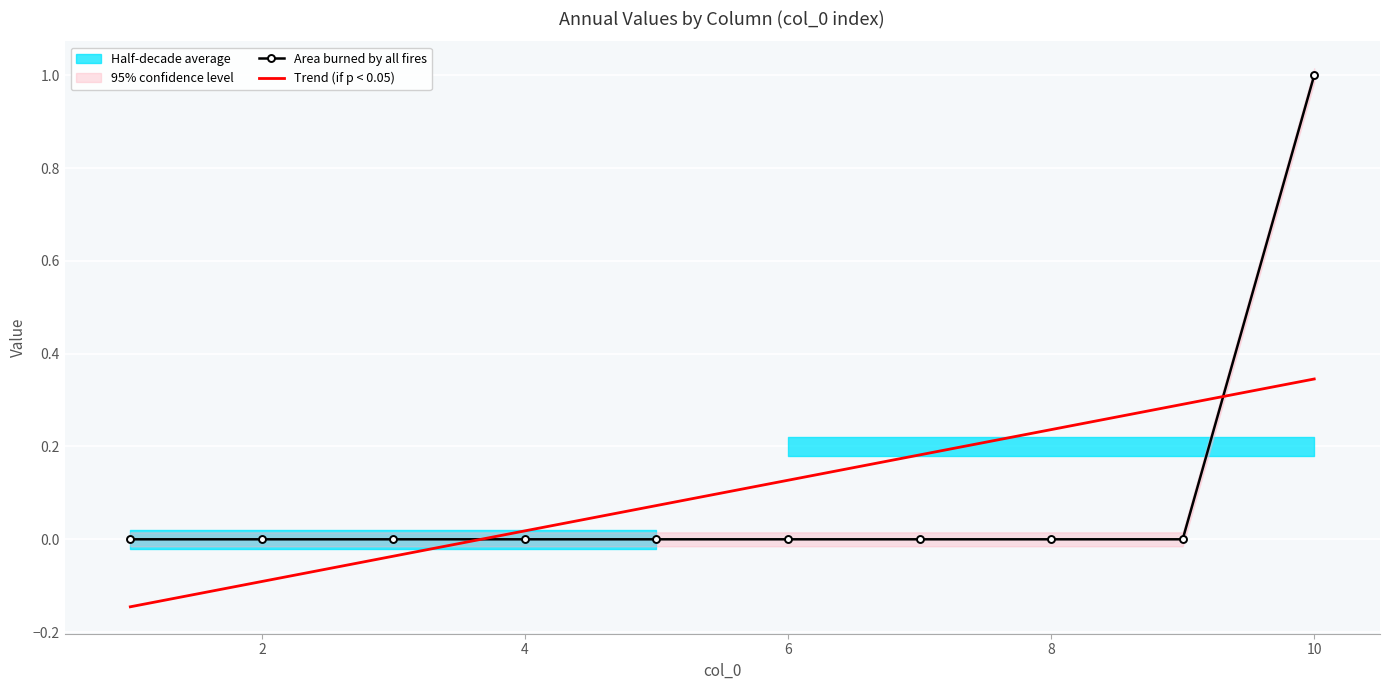

The Area burned by all fires series shows 1.0 at 10. True or false?

True